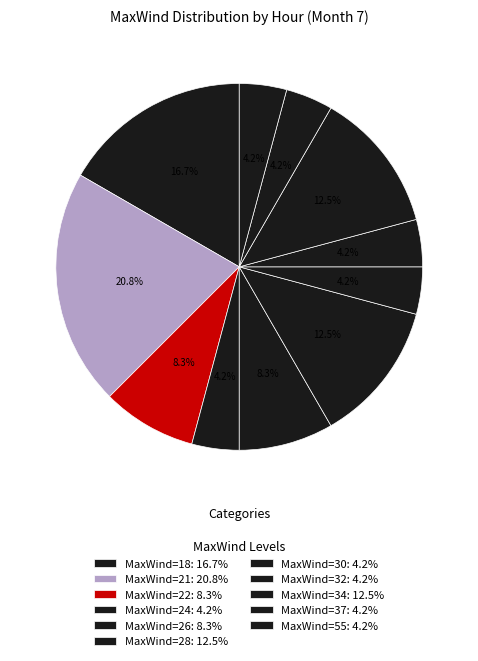

How many slices are in this pie chart?

11